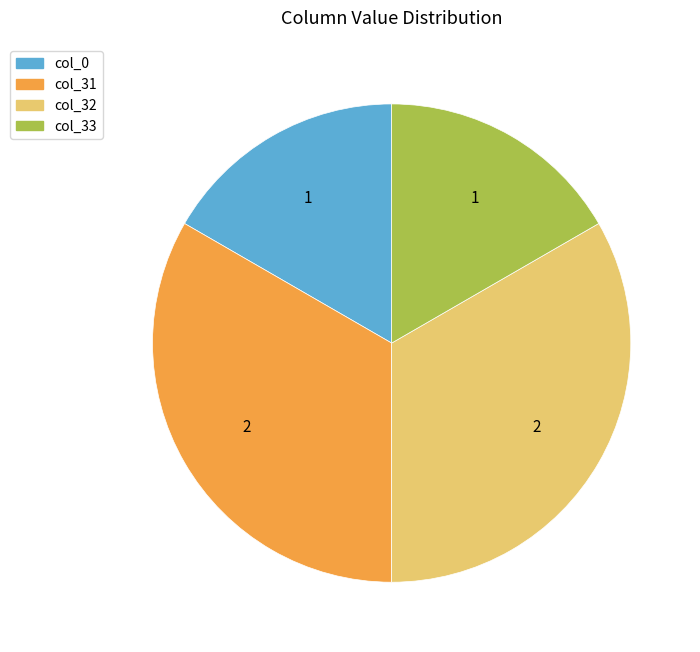

Combined, do col_32 and col_31 account for over 50%?

Yes